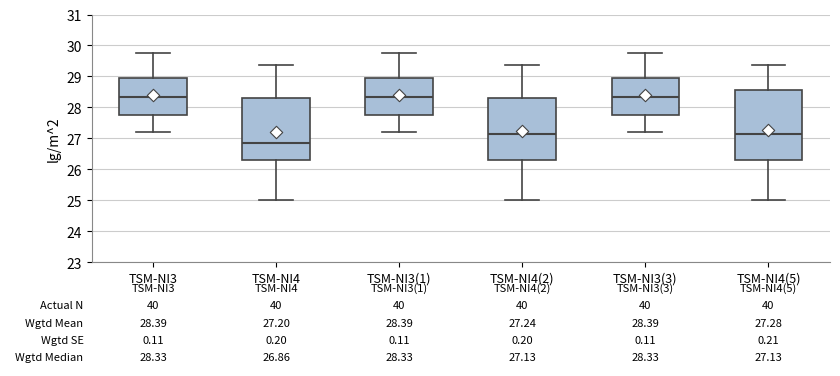

Comparing the boxes themselves (not the whiskers), which one is the tallest?

TSM-NI4(5)